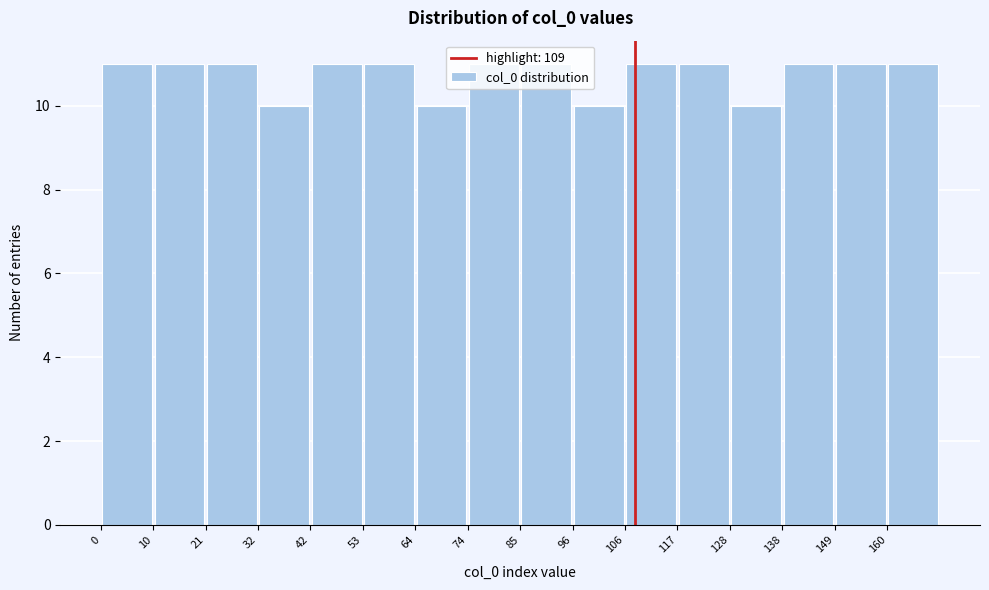

Reading left to right, transcribe this chart: for each bar, give the range it covers on the x-axis and its height. Neither the bar edges nor the heights are printed on the chart, so give them approximately, as read against the axes.

0 to 10: 11
10 to 22: 11
22 to 32: 11
32 to 42: 10
42 to 54: 11
54 to 64: 11
64 to 74: 10
74 to 86: 11
86 to 96: 11
96 to 106: 10
106 to 118: 11
118 to 128: 11
128 to 138: 10
138 to 150: 11
150 to 160: 11
160 to 172: 11